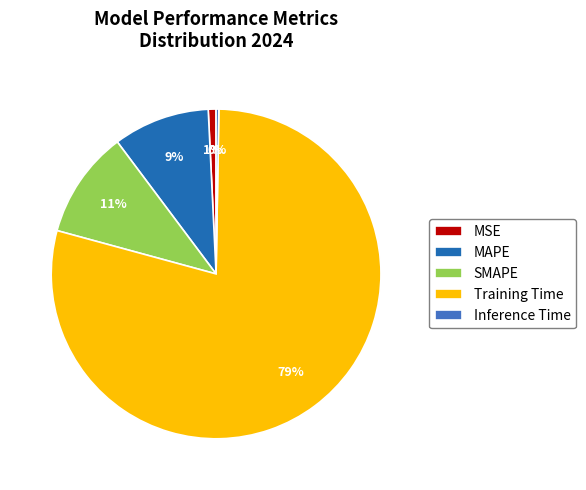

To the nearest percent, what is the average slice percentage?

20%